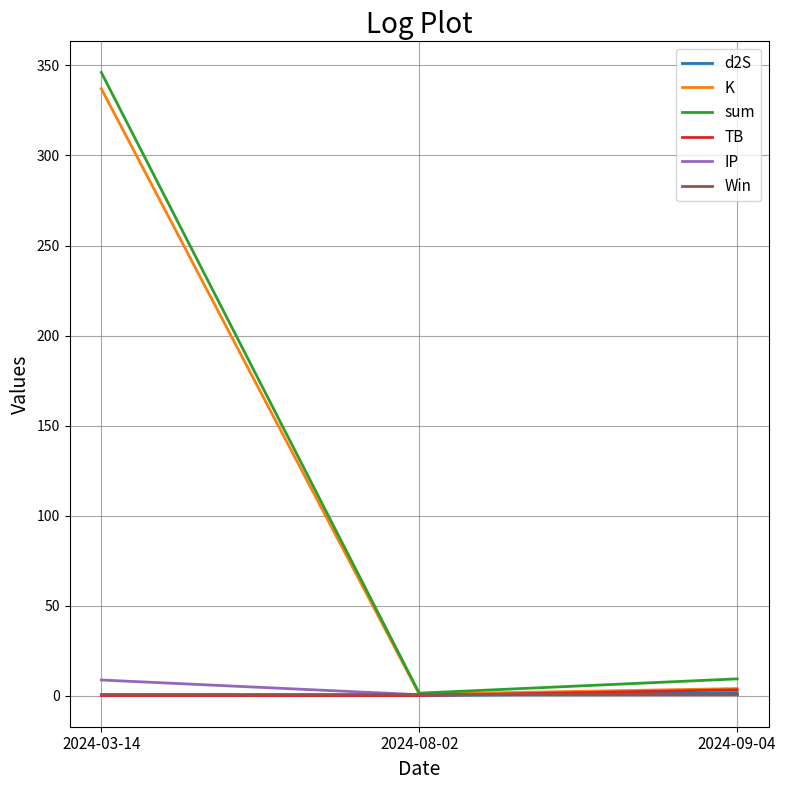

Which category has the highest value across all series?

2024-03-14